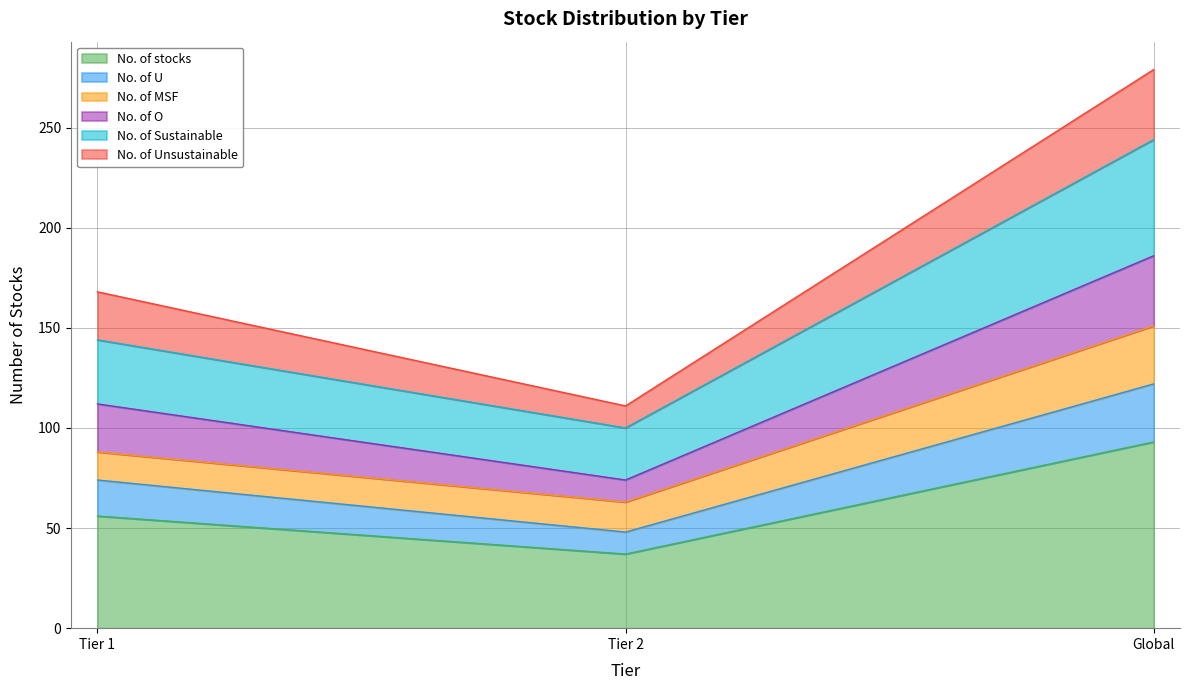

Does the chart display data point markers on the line(s)?

No